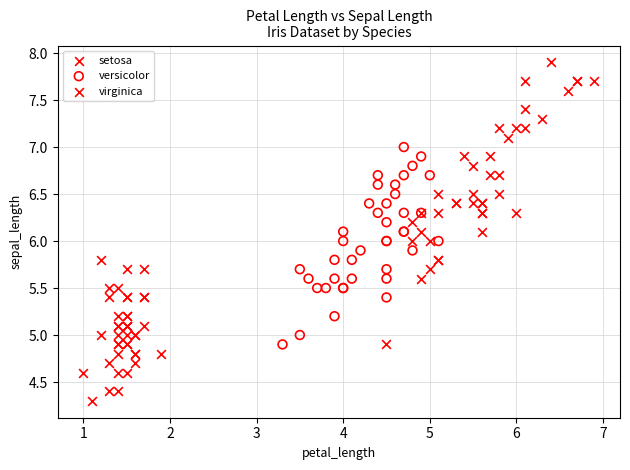

Which series has the largest Y range (max minus min)?

virginica